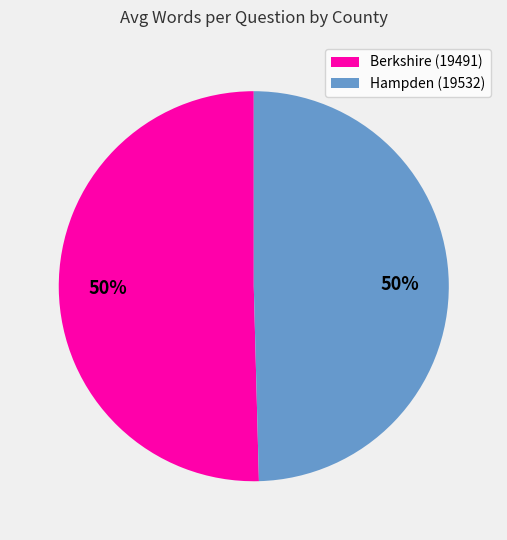

Combined, do Berkshire (19491) and Hampden (19532) account for over 50%?

Yes